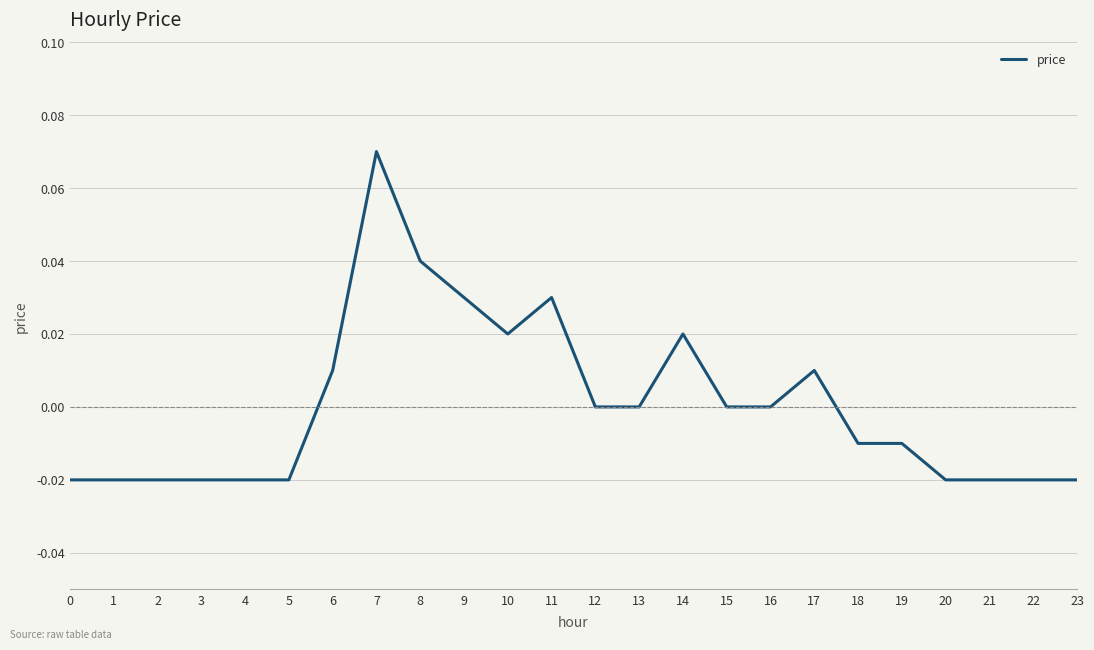

The value at 2 is -0.0. True or false?

True